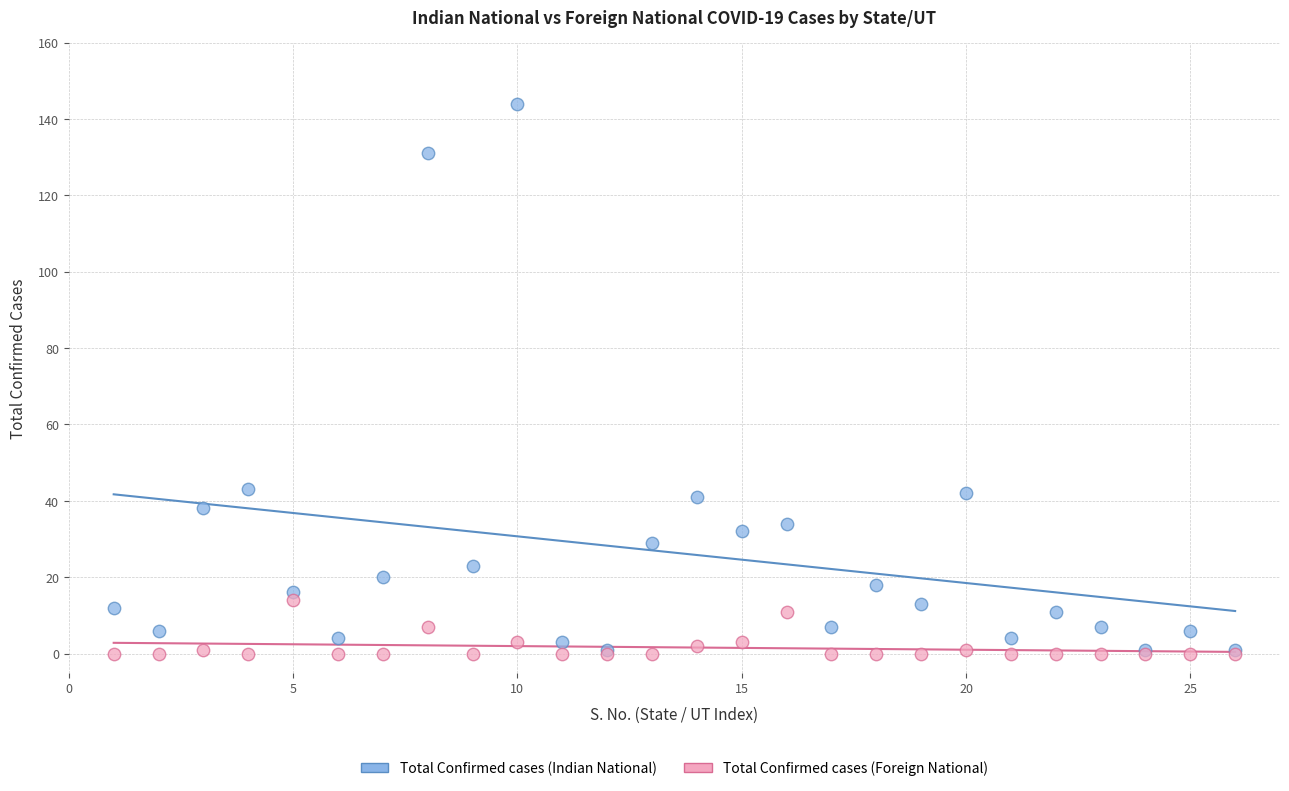

What are all the series names shown in the legend?

Total Confirmed cases (Indian National), Total Confirmed cases (Foreign National)